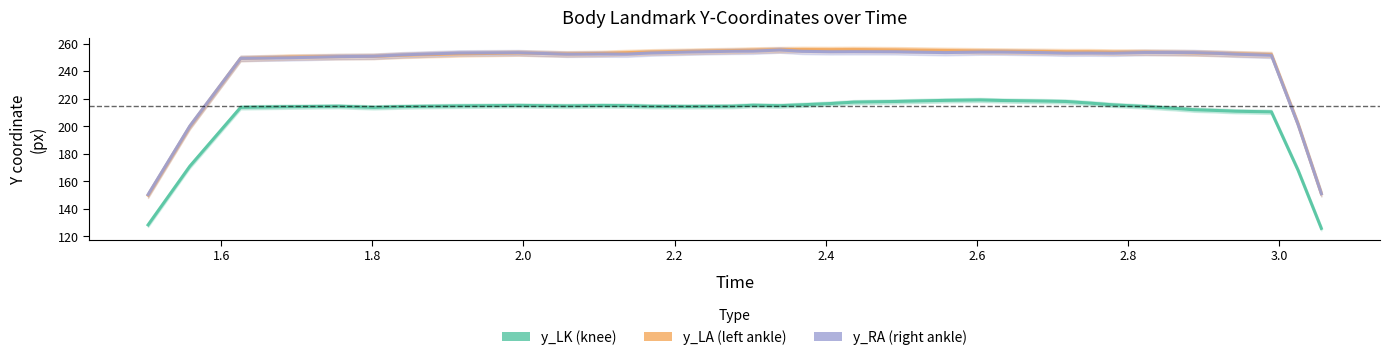

Count the number of categories in the chart.

36